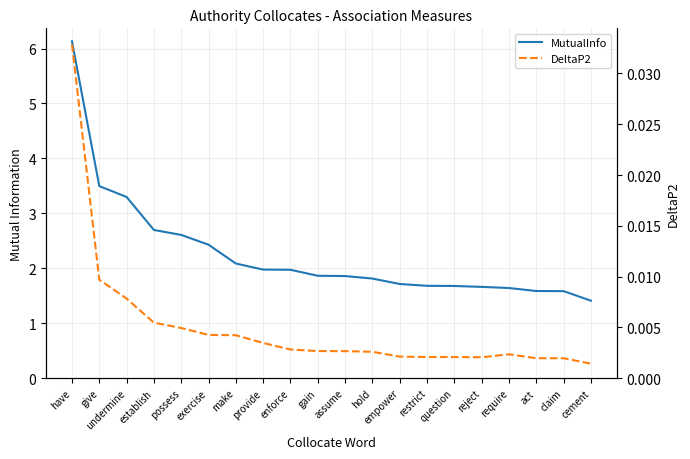

Reading left to right, list all the values displayed in this chart.

MutualInfo: have=6.1	give=3.5	undermine=3.3	establish=2.7	possess=2.6	exercise=2.4	make=2.1	provide=2.0	enforce=2.0	gain=1.9	assume=1.9	hold=1.8	empower=1.7	restrict=1.7	question=1.7	reject=1.7	require=1.6	act=1.6	claim=1.6	cement=1.4
DeltaP2: have=0.0	give=0.0	undermine=0.0	establish=0.0	possess=0.0	exercise=0.0	make=0.0	provide=0.0	enforce=0.0	gain=0.0	assume=0.0	hold=0.0	empower=0.0	restrict=0.0	question=0.0	reject=0.0	require=0.0	act=0.0	claim=0.0	cement=0.0